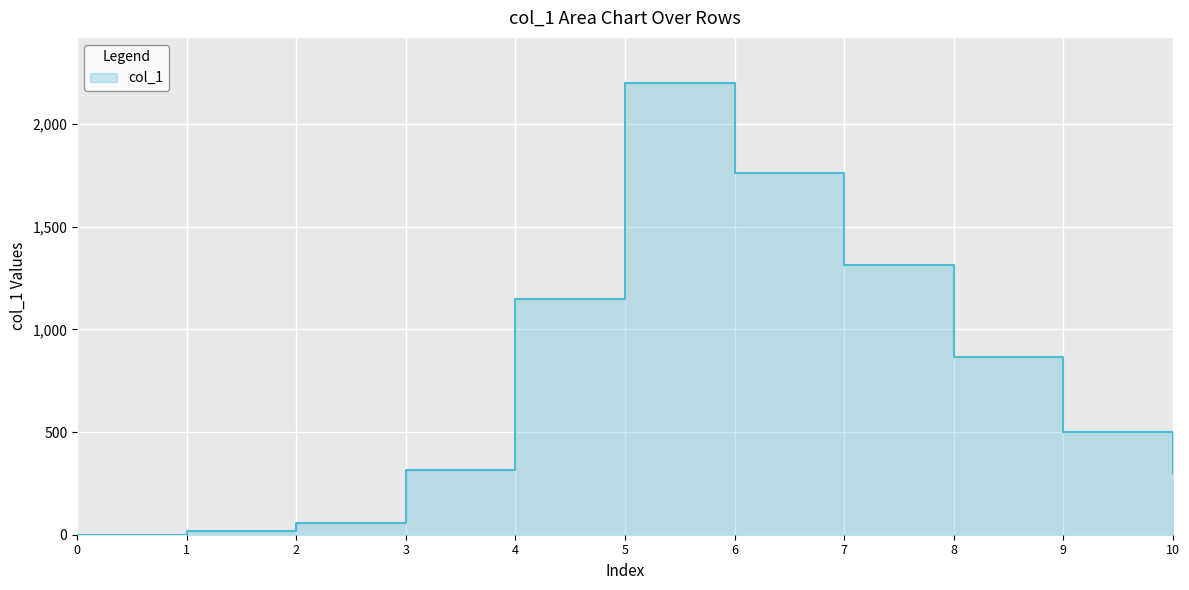

What is the sum of all values?

8474